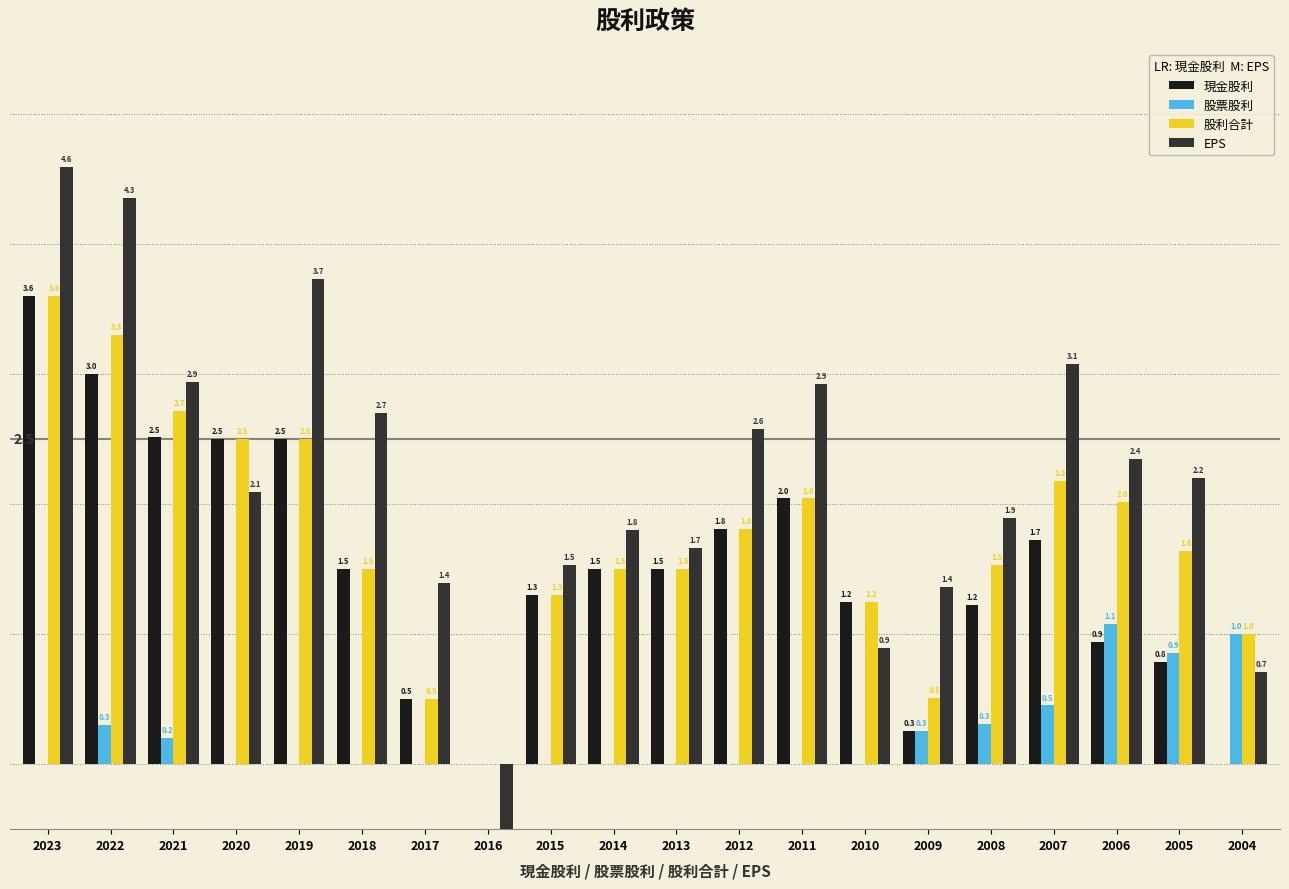

Which label corresponds to the smallest value in the chart?

2016